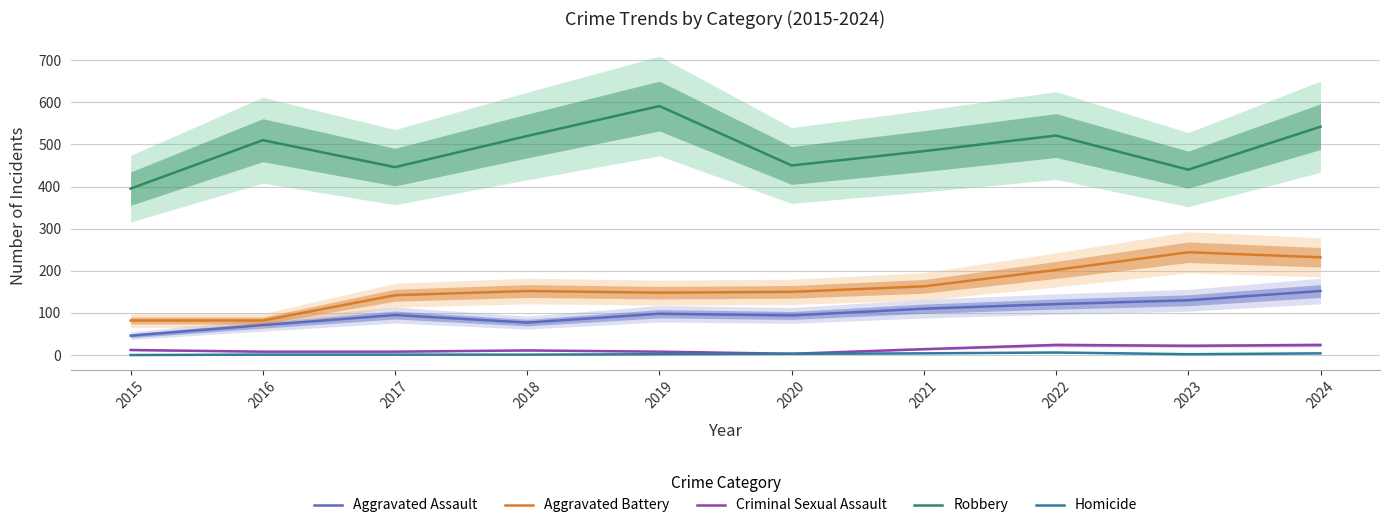

What is the sum of the Robbery values at 2019 and 2016?

1101